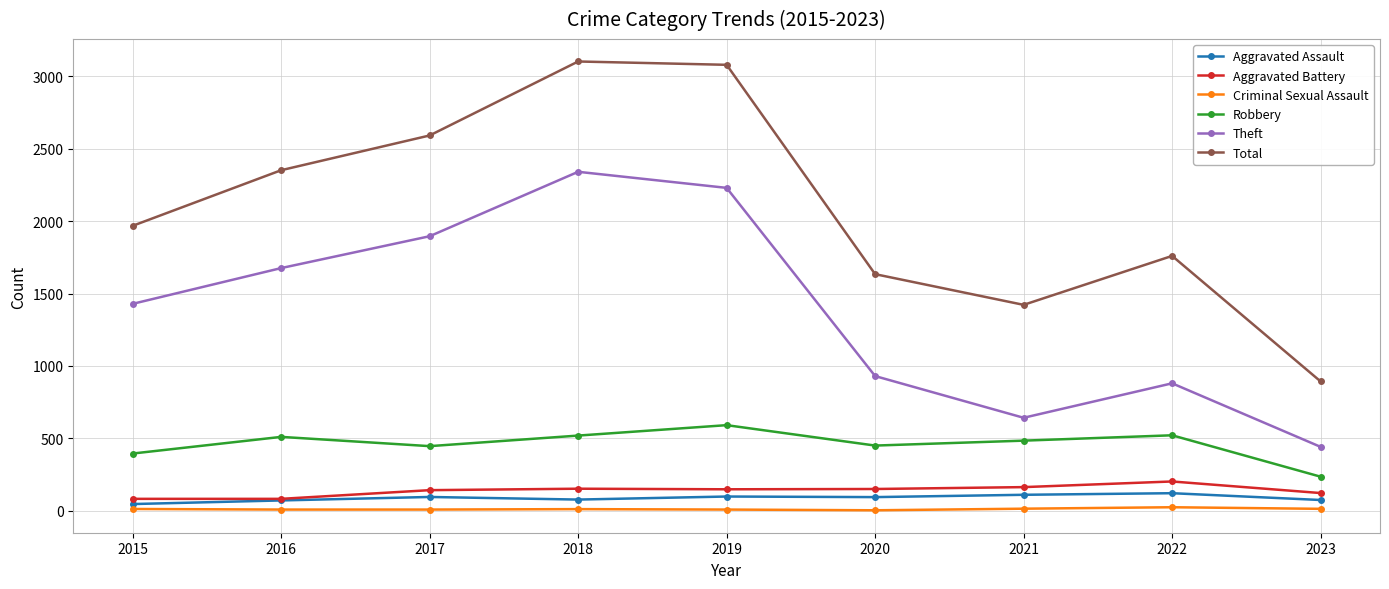

Does the chart have visible grid lines?

Yes